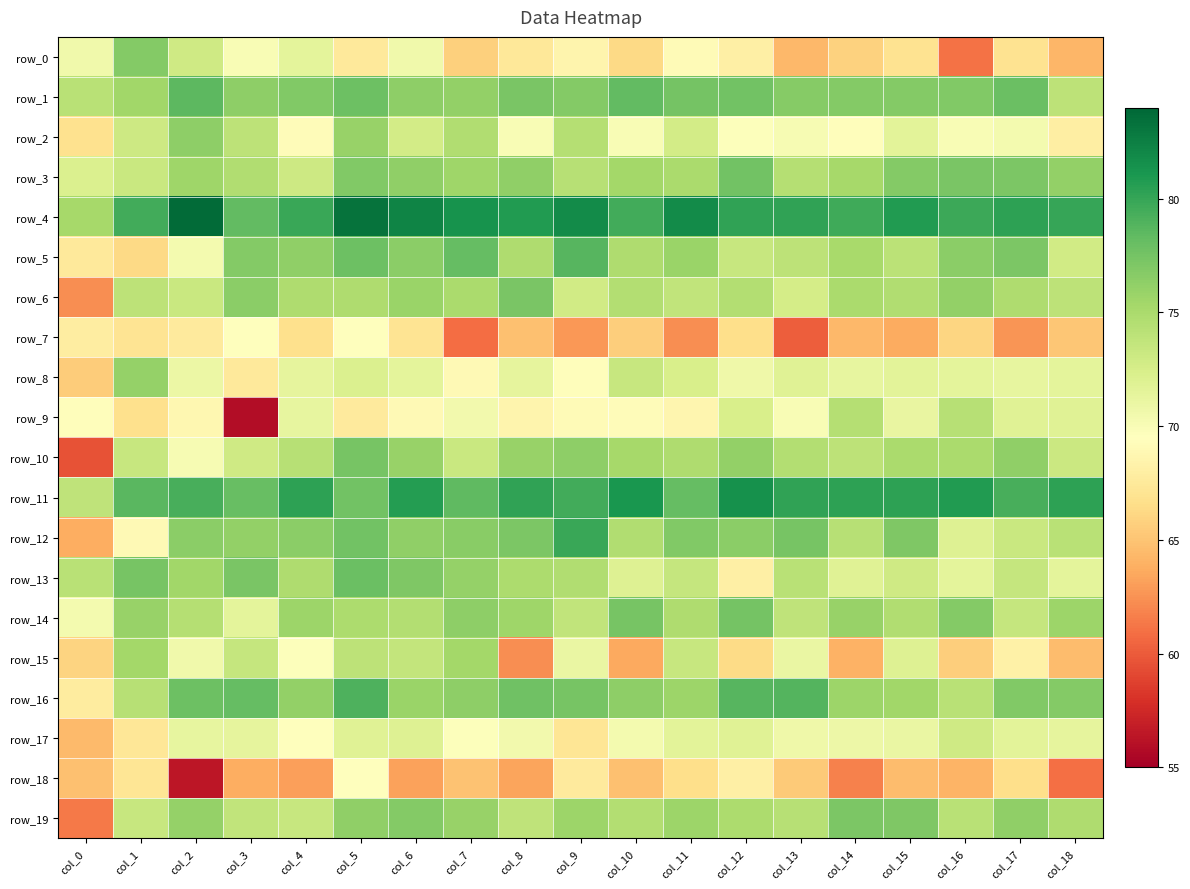

What is the difference between the row_16 values at col_9 and col_0?

9.6